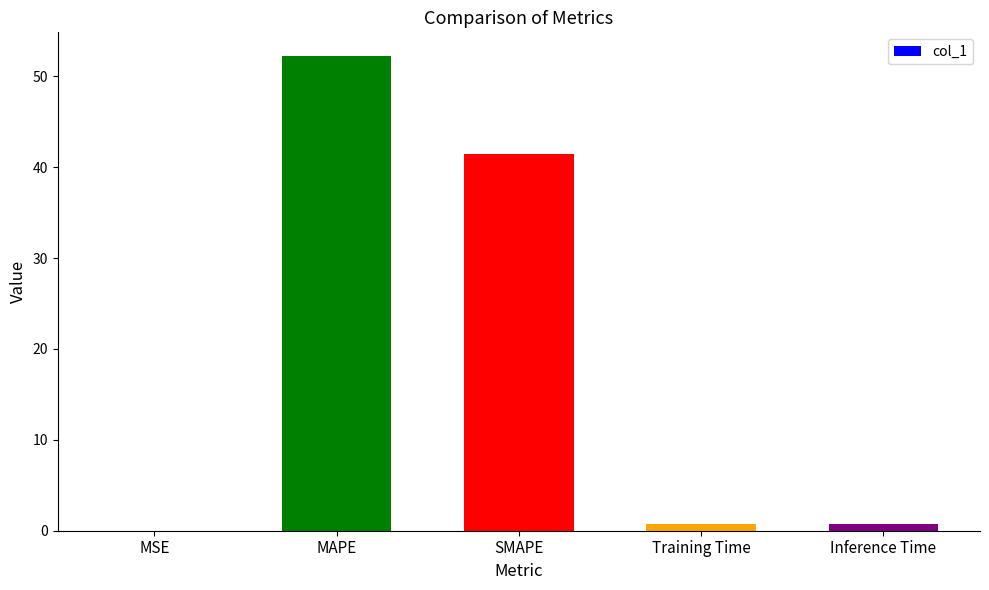

Where is the data nearest to the value 26?

SMAPE